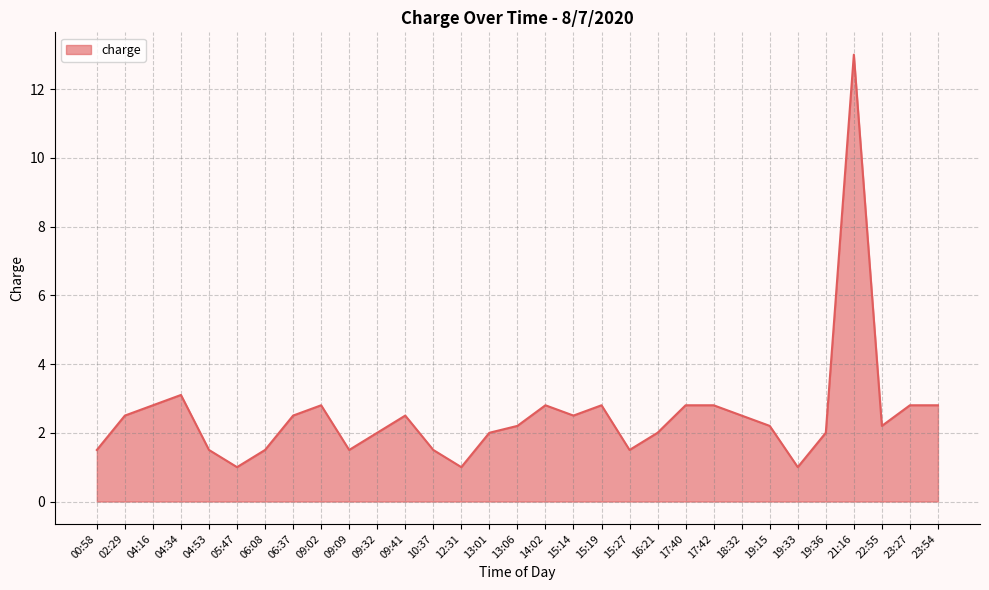

What is the approximate value at 12:31?

1.0